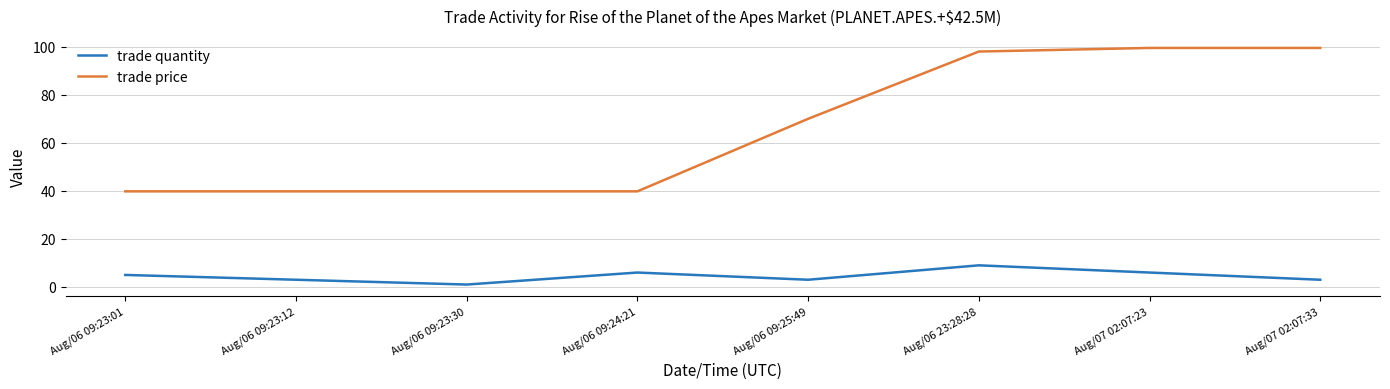

What is the average value of the trade quantity series?

4.5